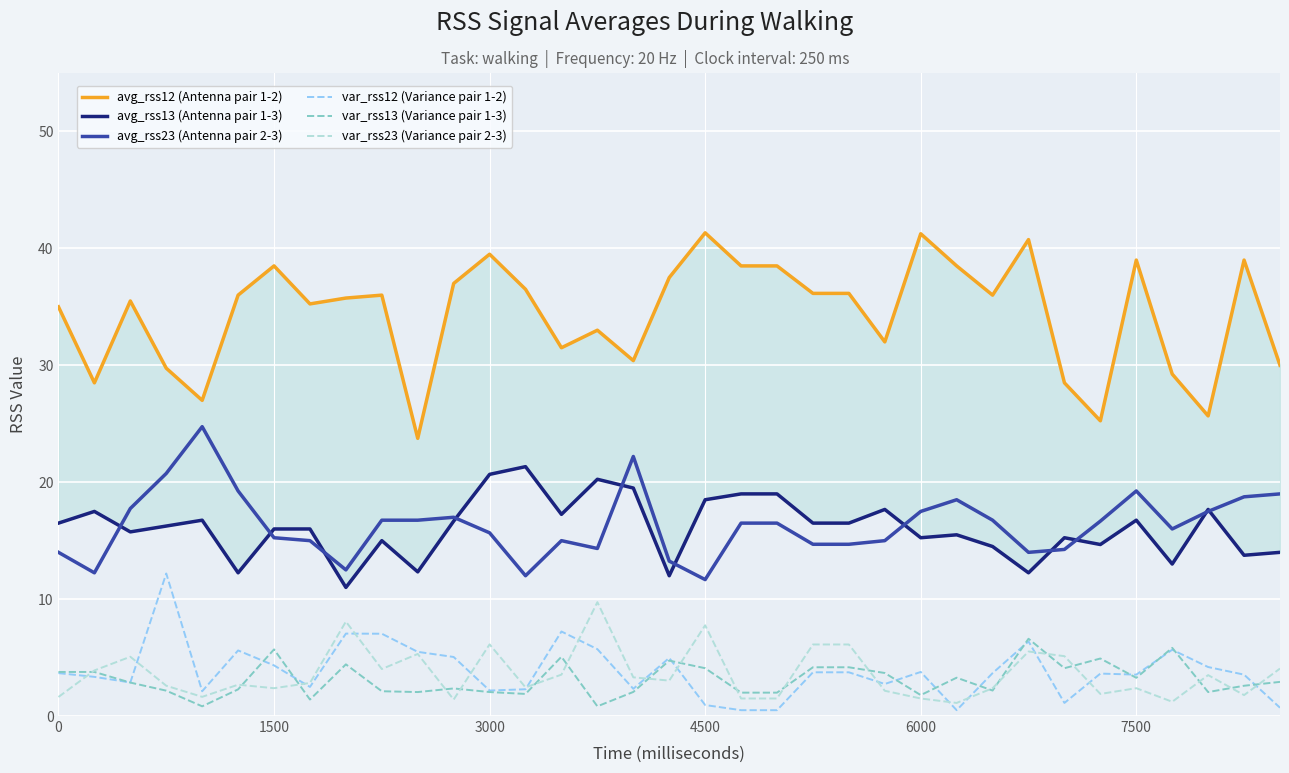

What is the minimum value for var_rss12 (Variance pair 1-2)?

0.5